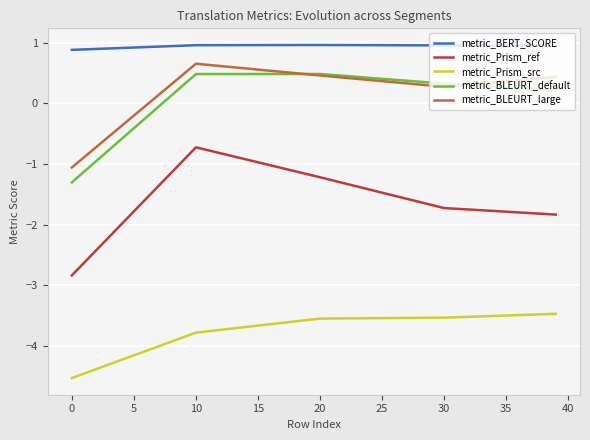

What is the smallest value displayed?

-4.5